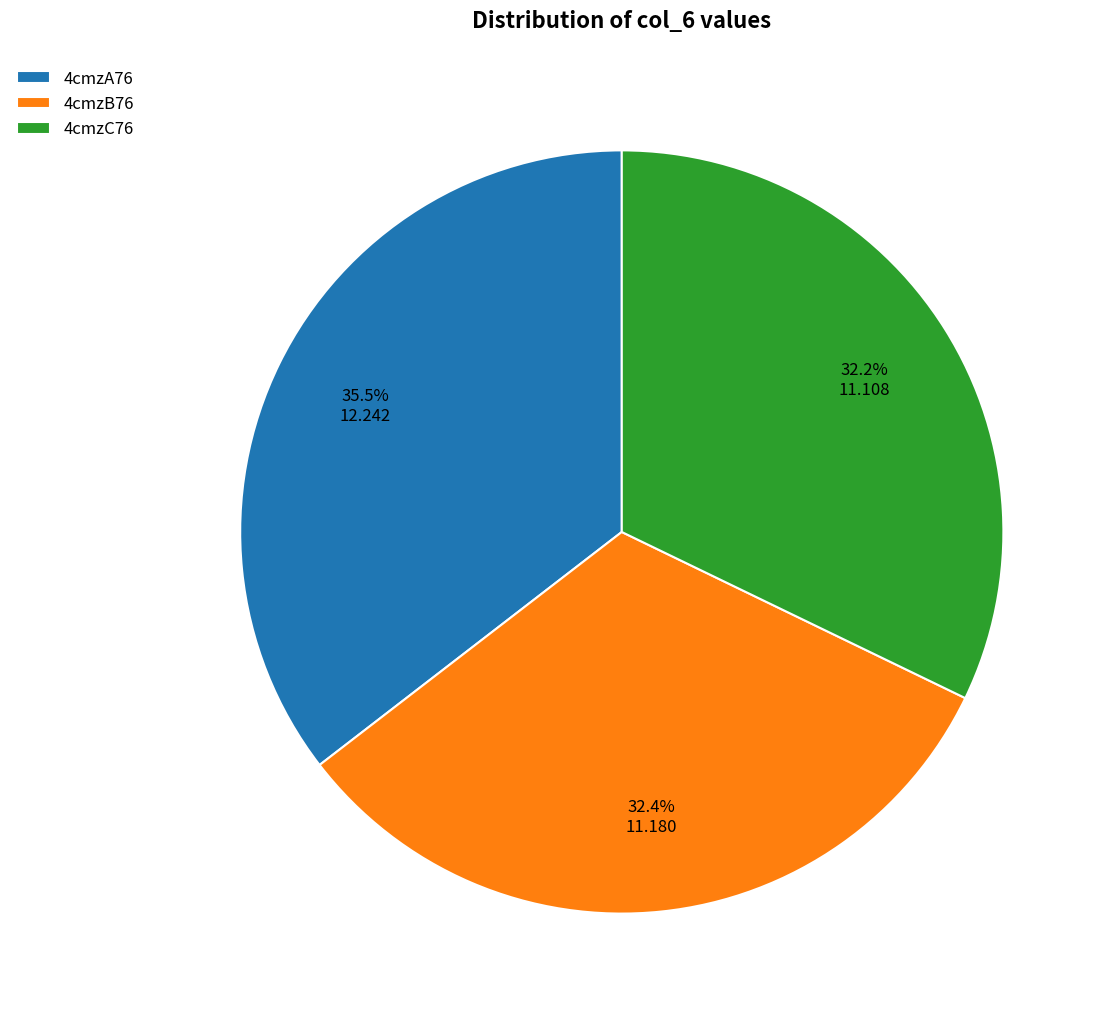

Between 4cmzA76 and 4cmzB76, which is larger?

4cmzA76